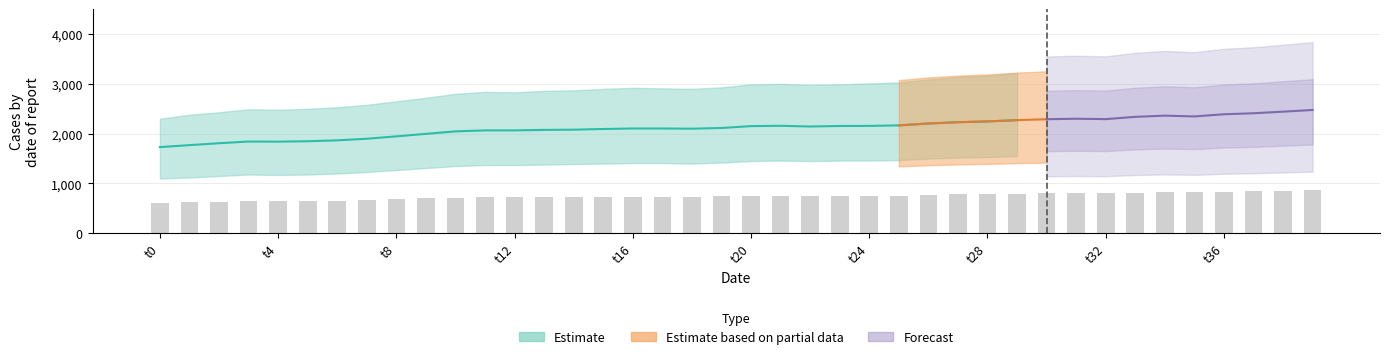

What is the total value across all series at 9?

6026